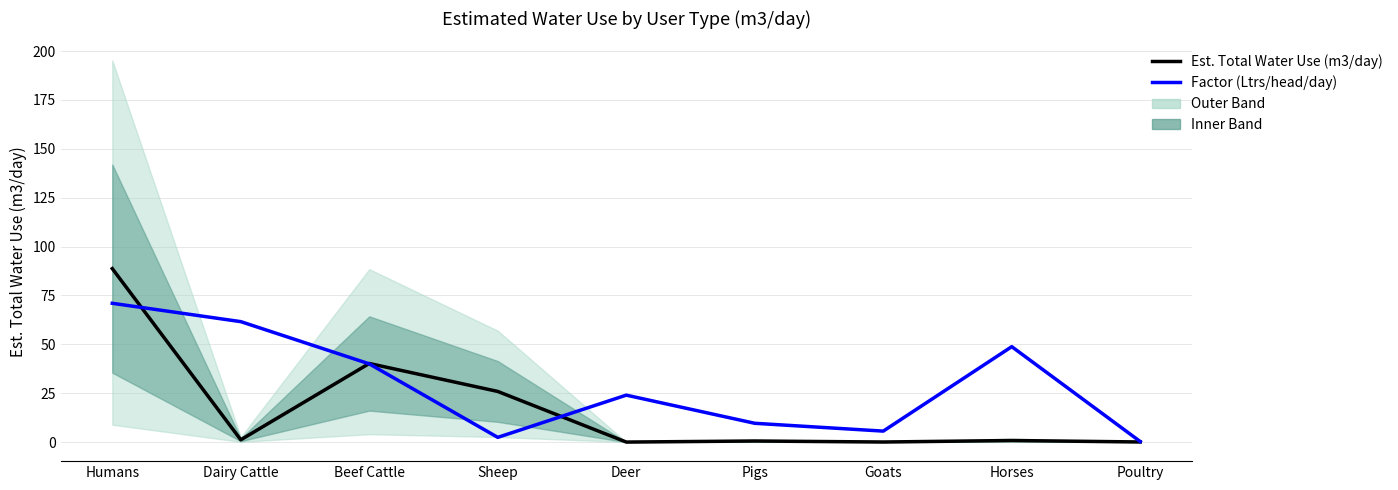

What is the difference between the maximum and second lowest values in the Est. Total Water Use (m3/day) series?

88.7